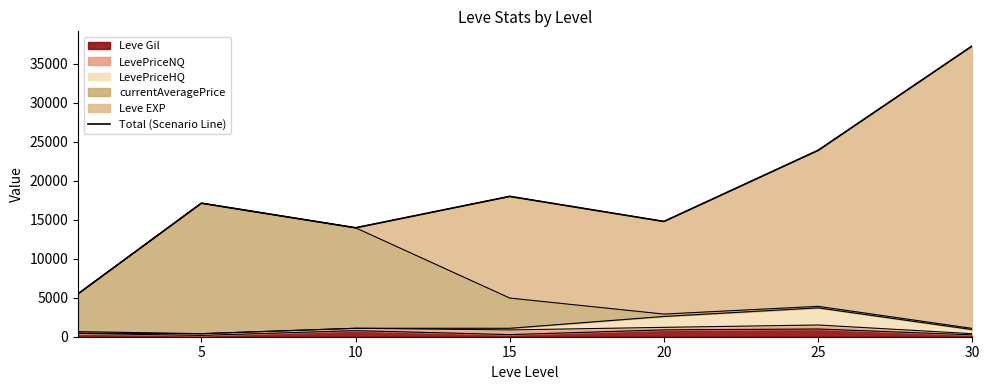

Where does the data first go above 17126?

5